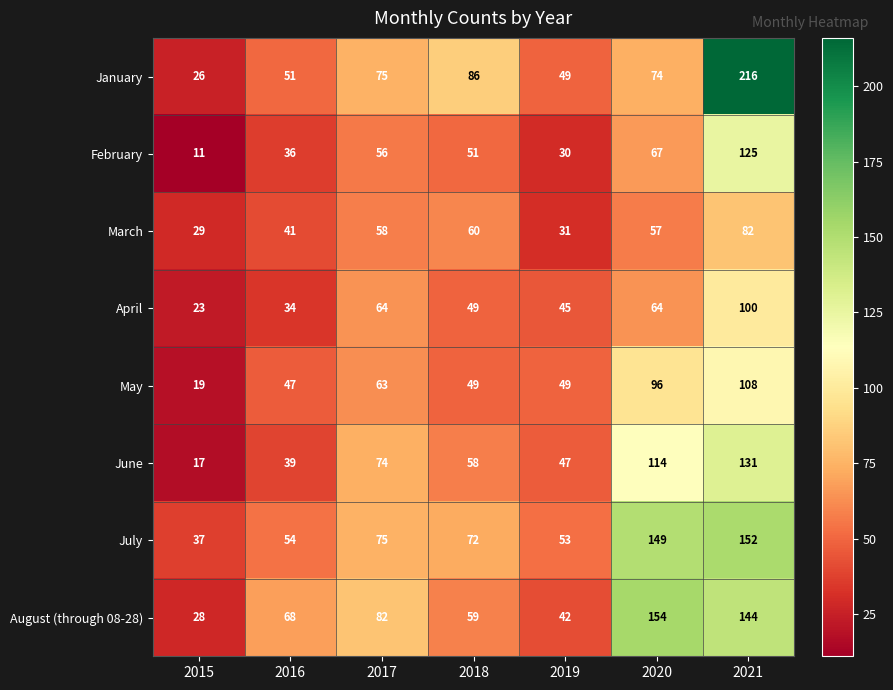

What is the spread (max minus min) of values at 2020?

97